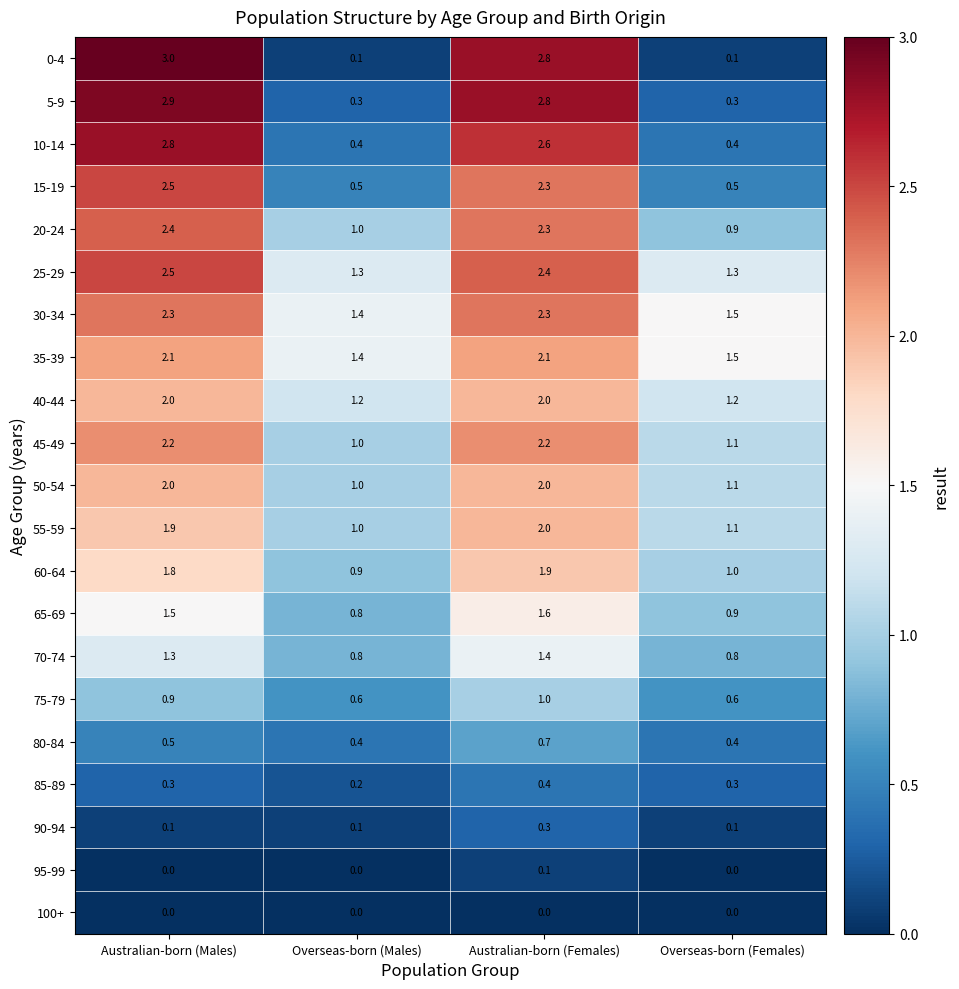

How many data points does each series have?

4